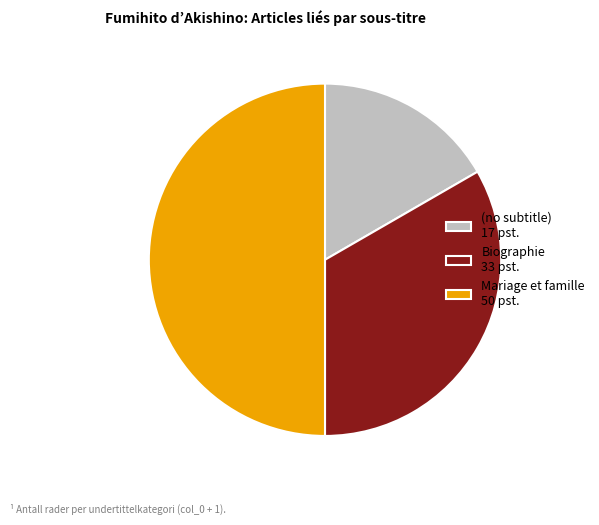

How many slices are in this pie chart?

3